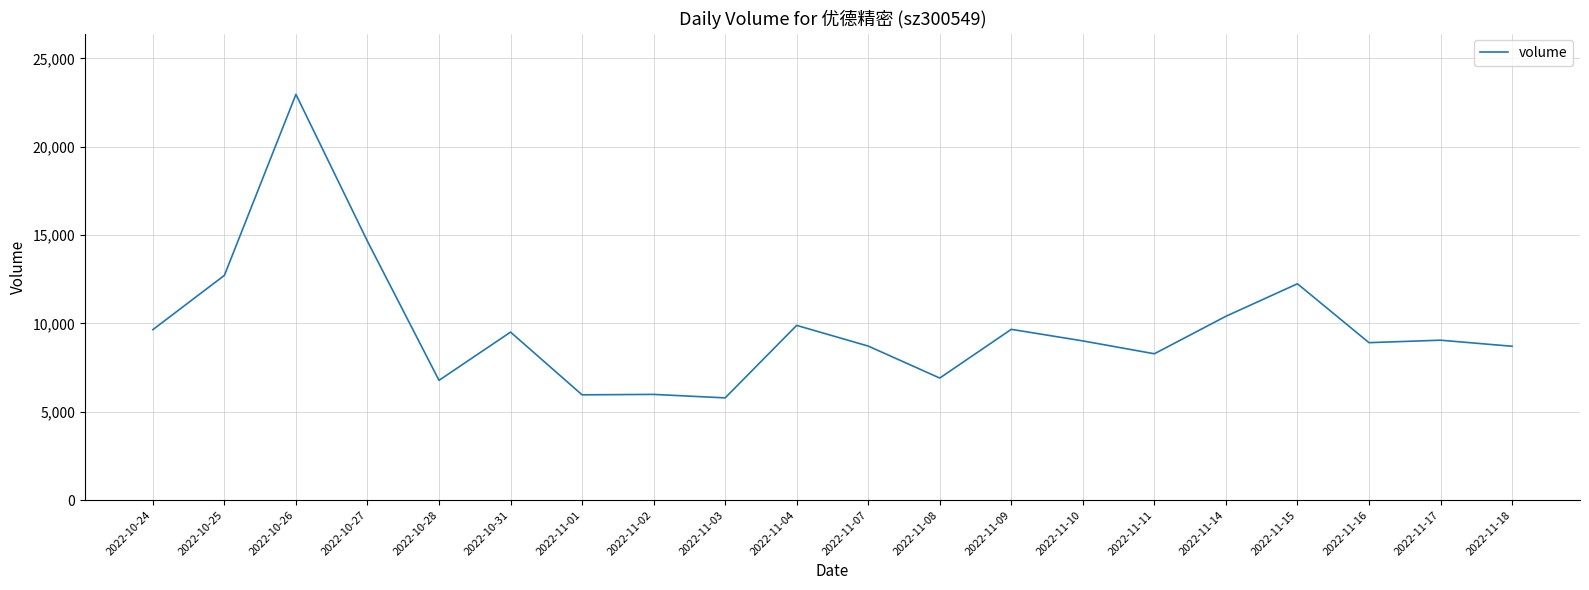

True or false: there are more than 1 points higher than both neighbors.

True